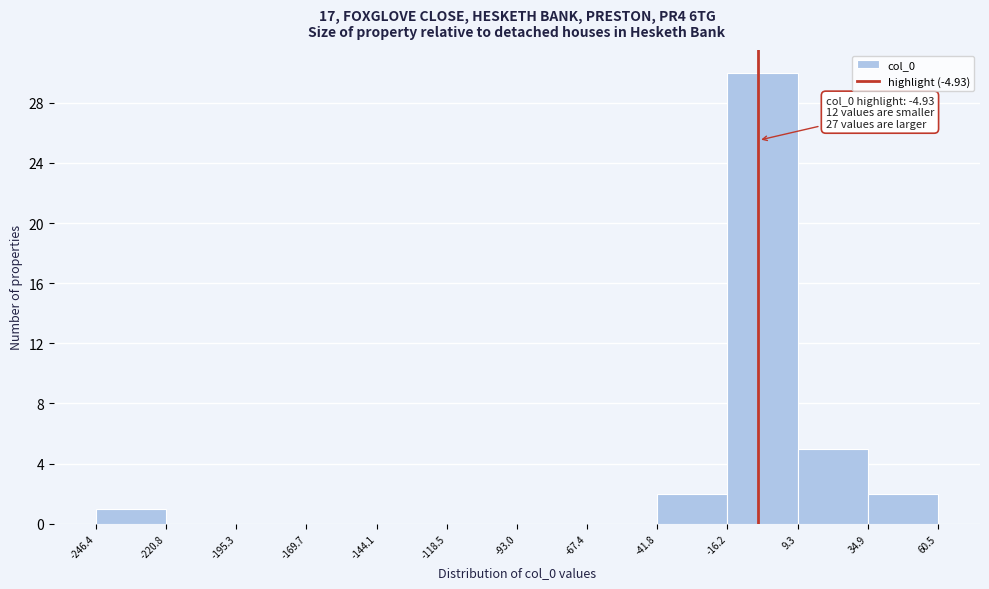

Which range on the x-axis has the tallest bar?

-16.2 to 9.3